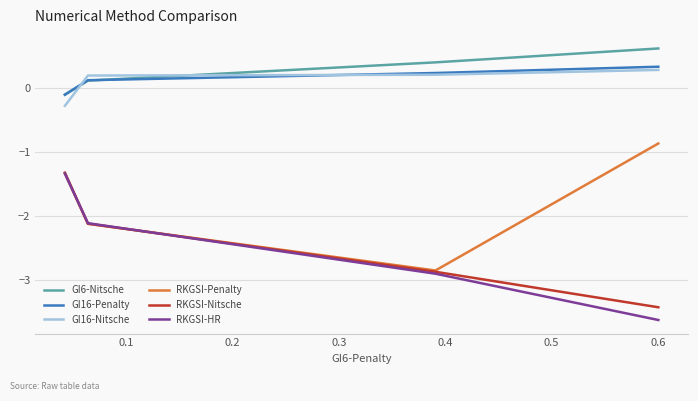

True or false: RKGSI-HR and GI6-Nitsche intersect in this chart.

False